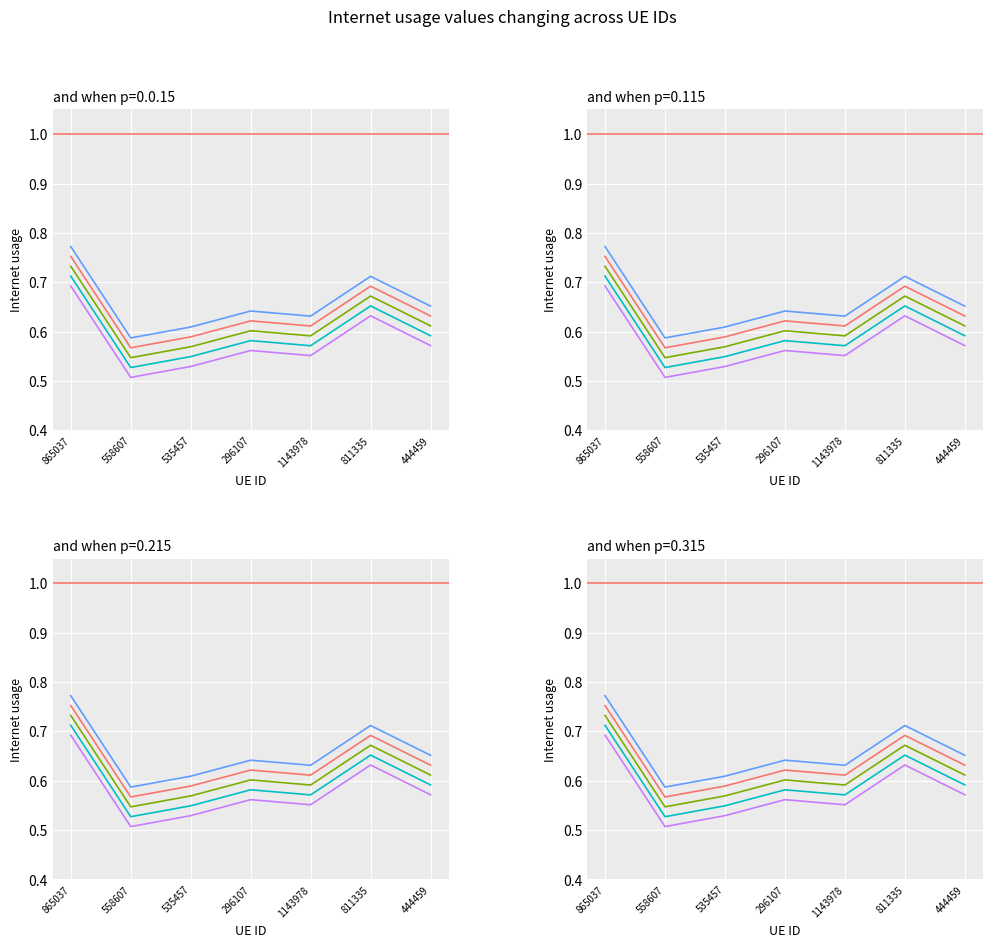

True or false: Internet usage (offset -0.04) has more than 1 points higher than both neighbors.

True